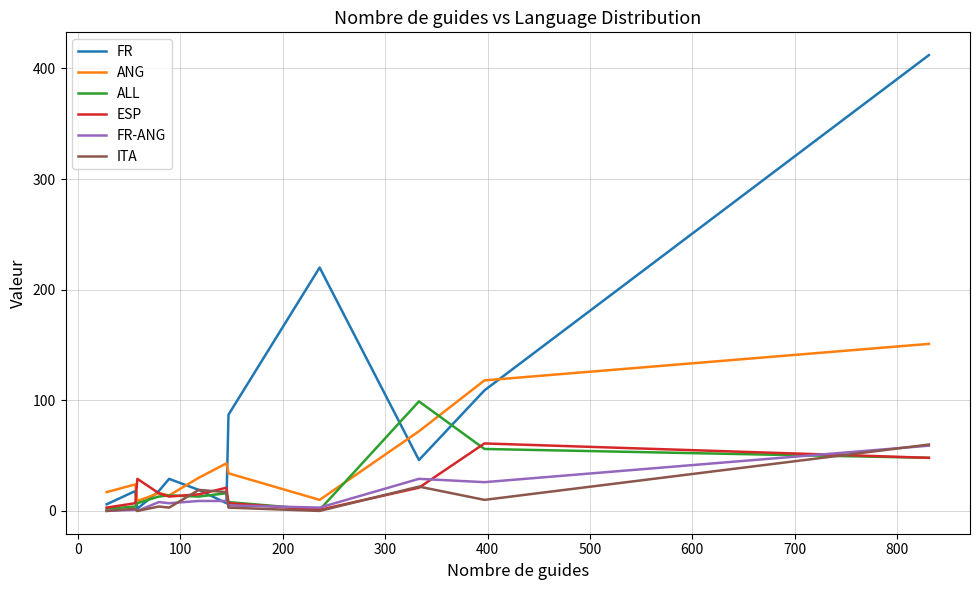

Which series has the largest total across all categories?

FR